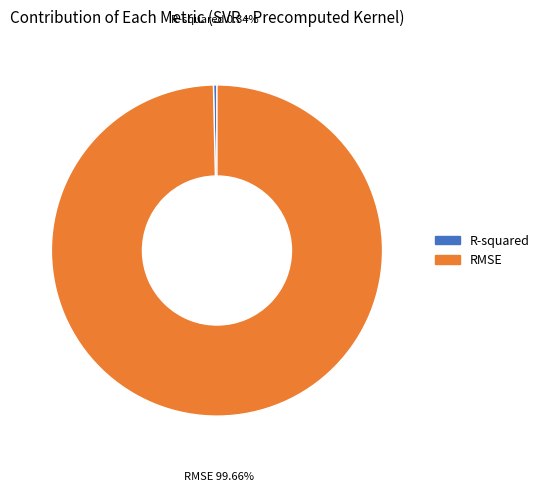

Count the number of slices in the pie.

2